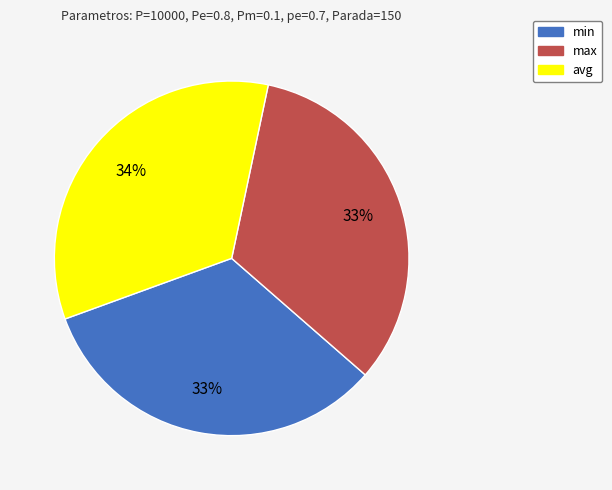

Which has a higher value, avg or max?

avg